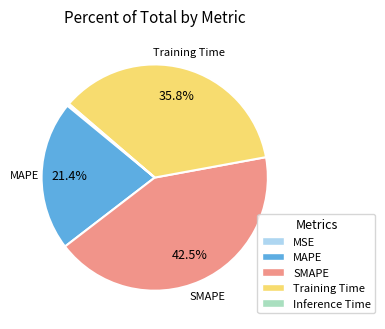

To the nearest percent, what portion does Training Time represent?

36%